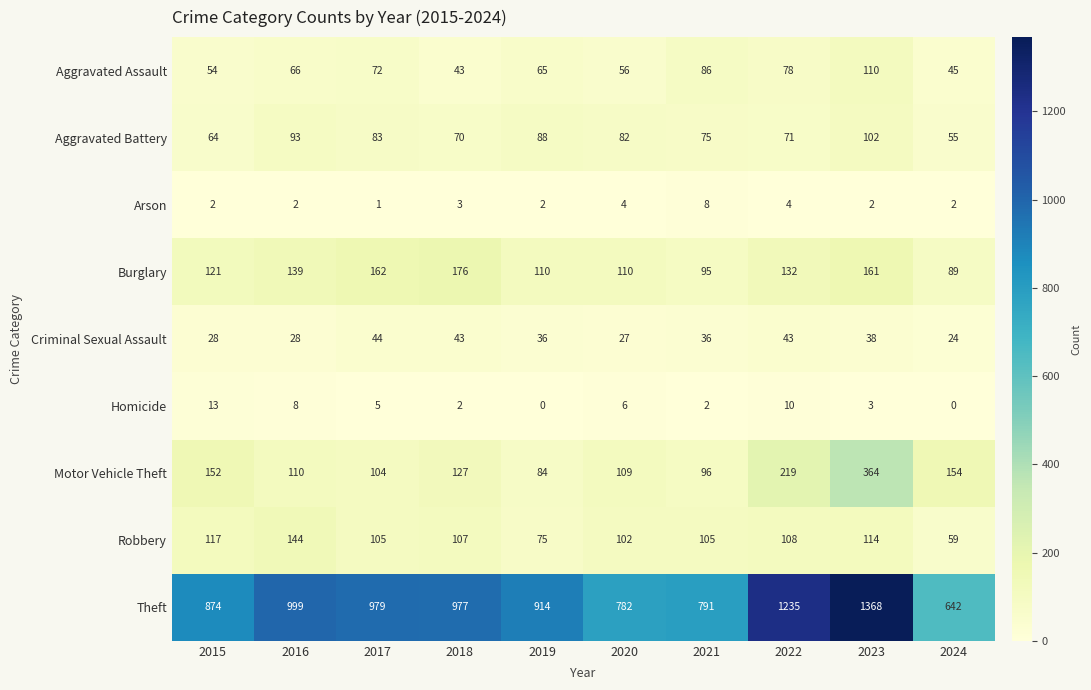

How many data points in Aggravated Assault are less than 66?

5